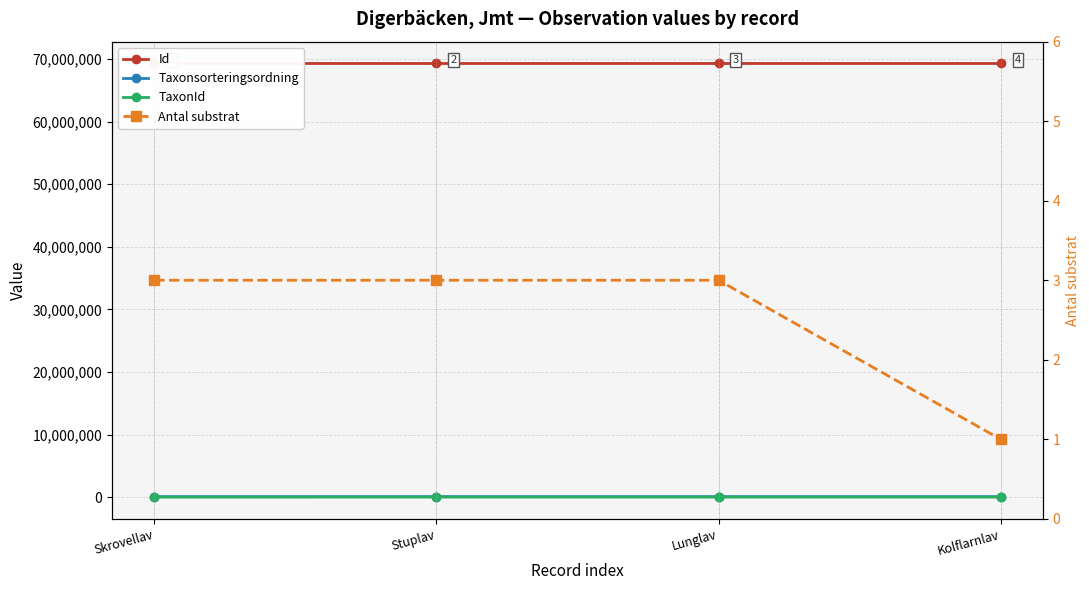

Rank the categories by Taxonsorteringsordning value from lowest to highest.

Kolflarnlav, Lunglav, Skrovellav, Stuplav